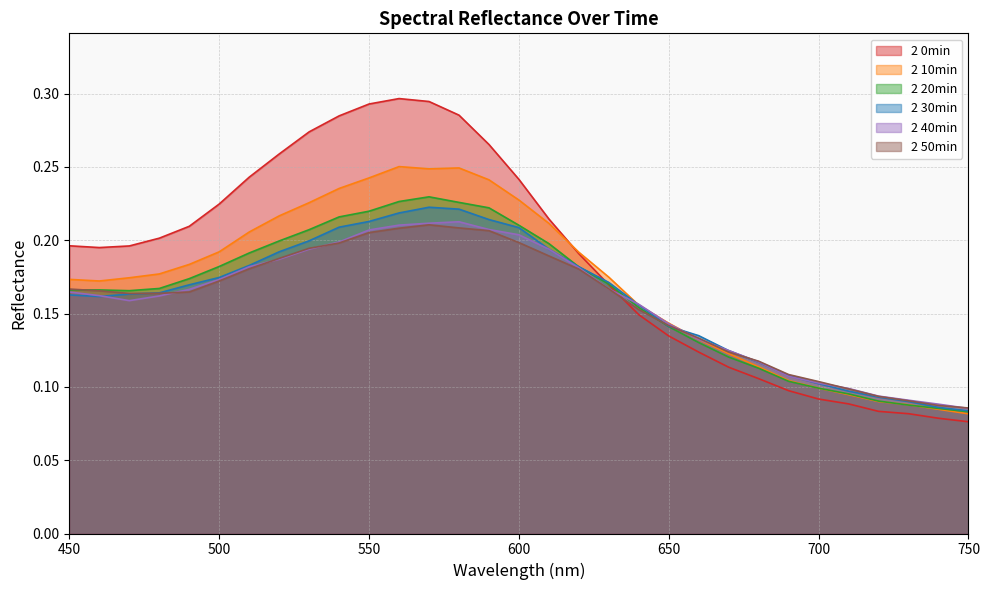

Which series has the largest total across all categories?

2 0min